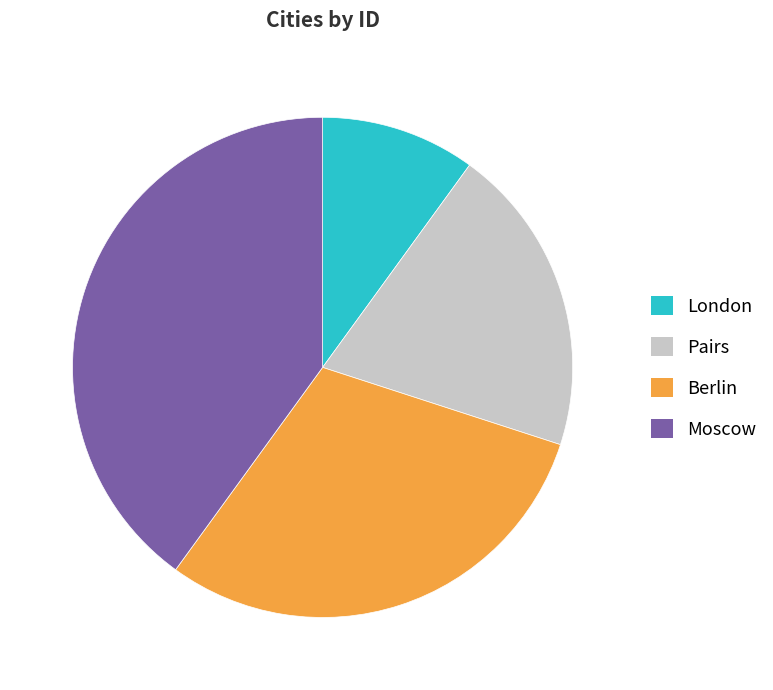

Is there a majority slice in this chart?

No